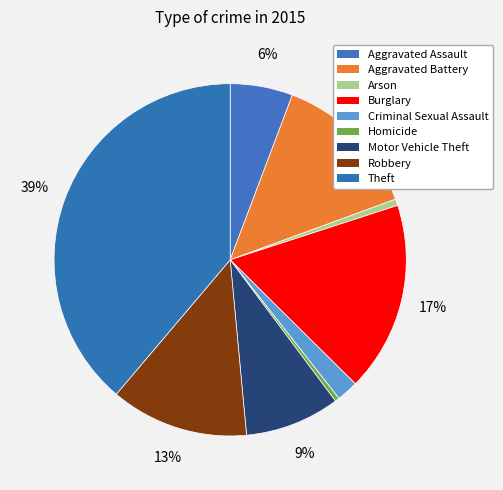

How many slices are in this pie chart?

9